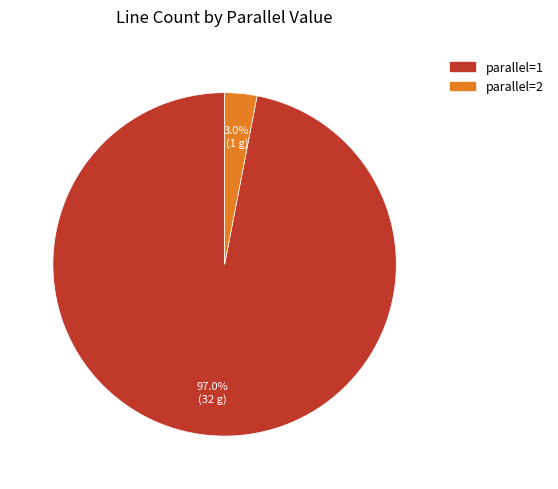

How many segments does this pie chart have?

2